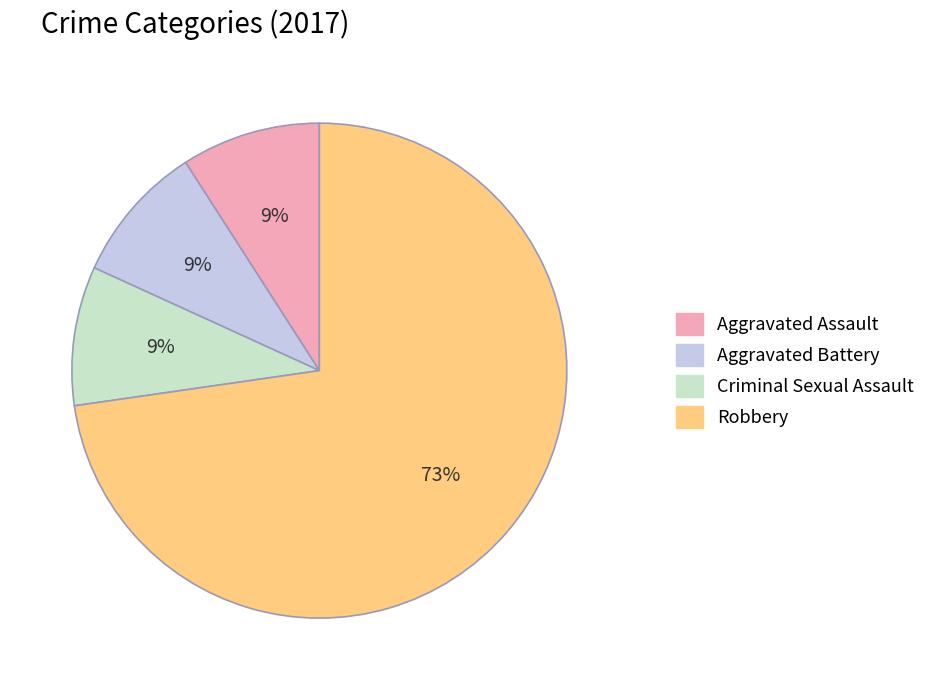

Does any single category account for the majority?

Yes